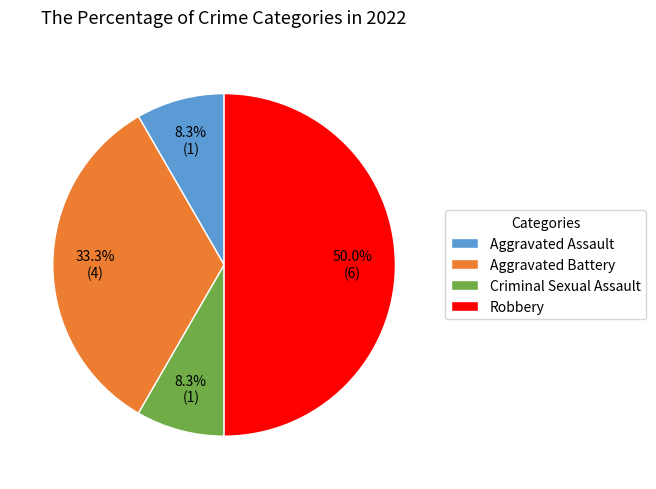

Between Criminal Sexual Assault and Aggravated Battery, which is larger?

Aggravated Battery